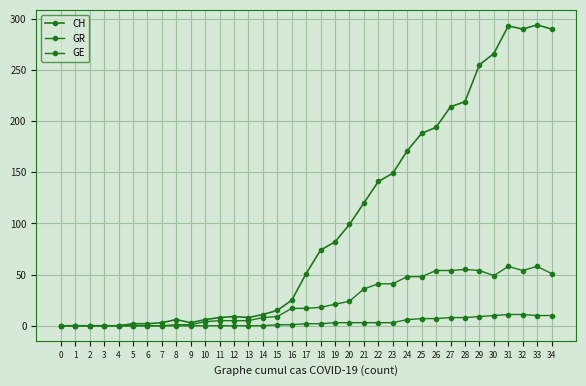

How many lines are shown in the chart?

3